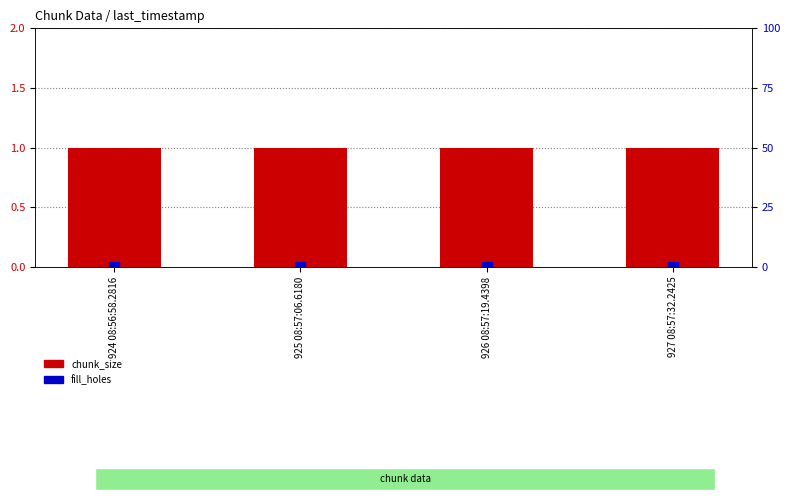

What are all the series names shown in the legend?

chunk_size, fill_holes